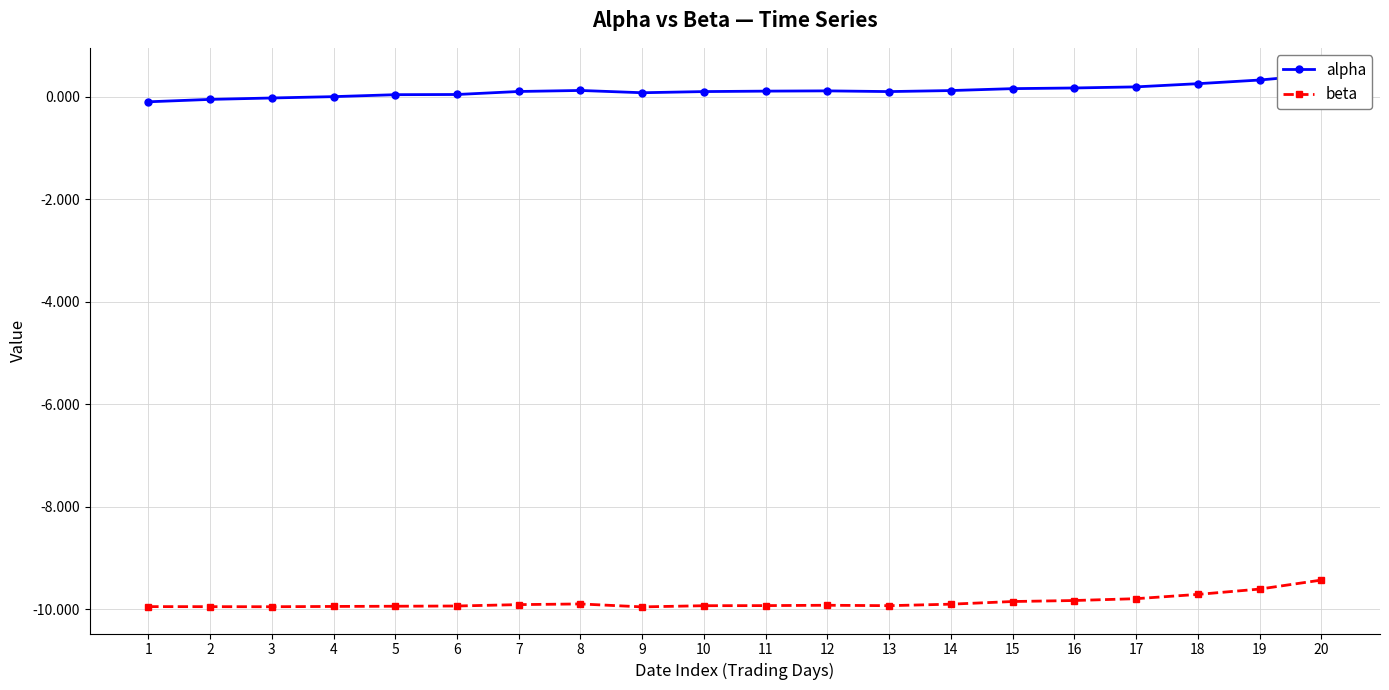

Which series has the largest range (max minus min)?

alpha